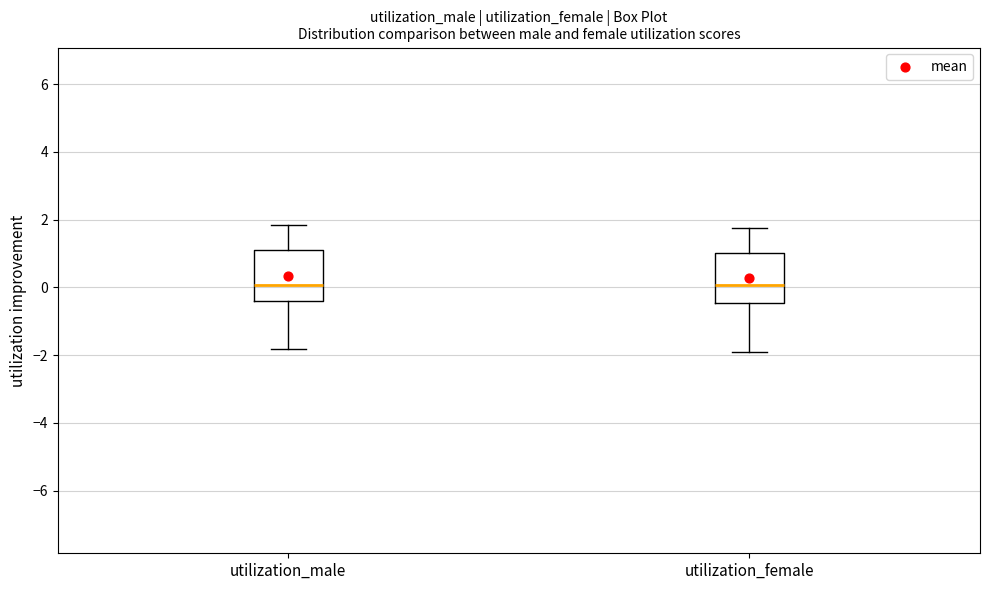

Reading left to right, transcribe this box plot: for each box, give where its median line is, the range the box spans, and where its two whiskers end, as read against the y-axis. The values are not printed on the chart, so give them approximately, as read against the axis.

utilization_male: median 0.0, box -0.4 to 1.2, whiskers -1.8 to 1.8
utilization_female: median 0.0, box -0.4 to 1.0, whiskers -1.8 to 1.8